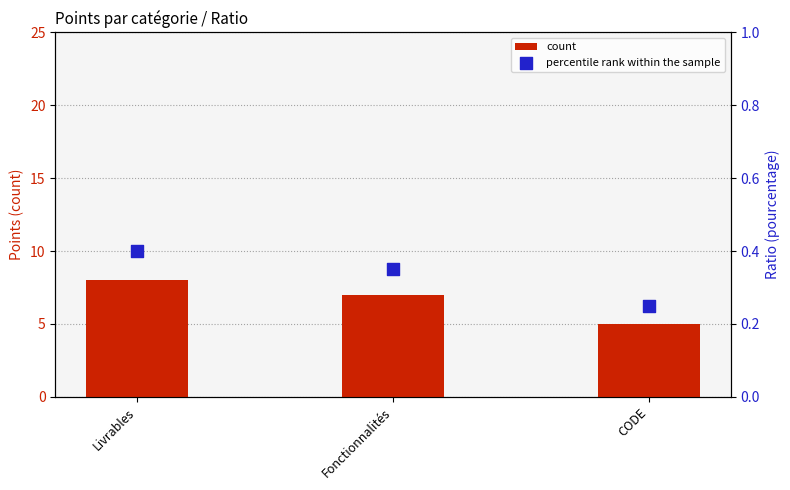

Is the value of percentile rank within the sample at Livrables greater than the value of count at Fonctionnalités?

No